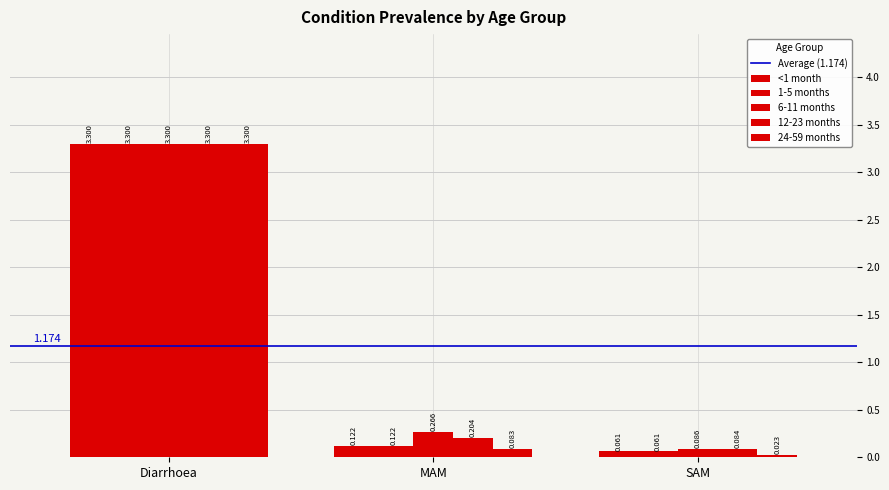

Which series has the largest range (max minus min)?

24-59 months